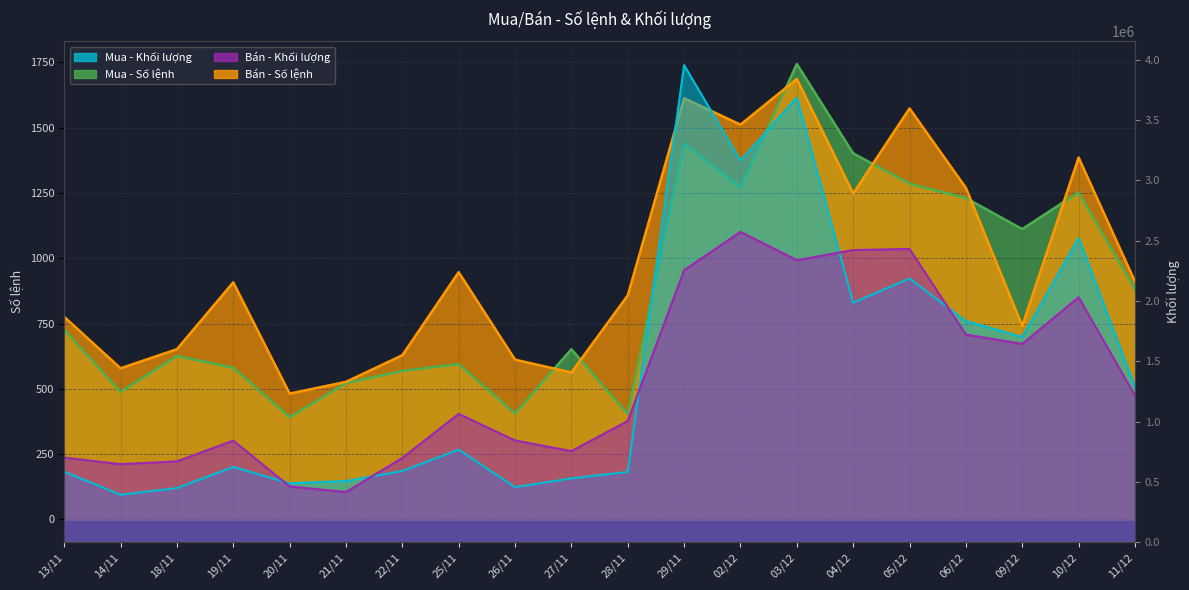

At which label does Bán - Số lệnh reach its minimum?

20/11